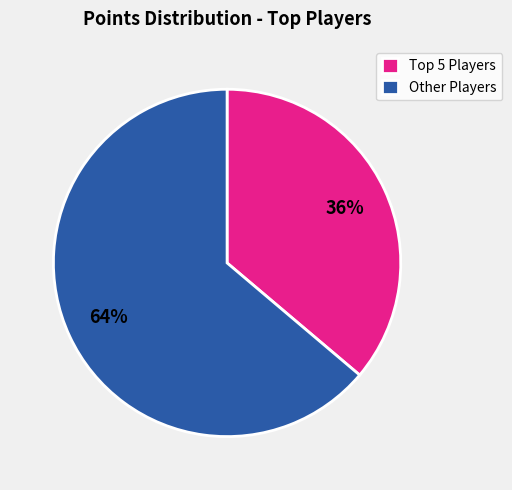

Is there a majority slice in this chart?

Yes